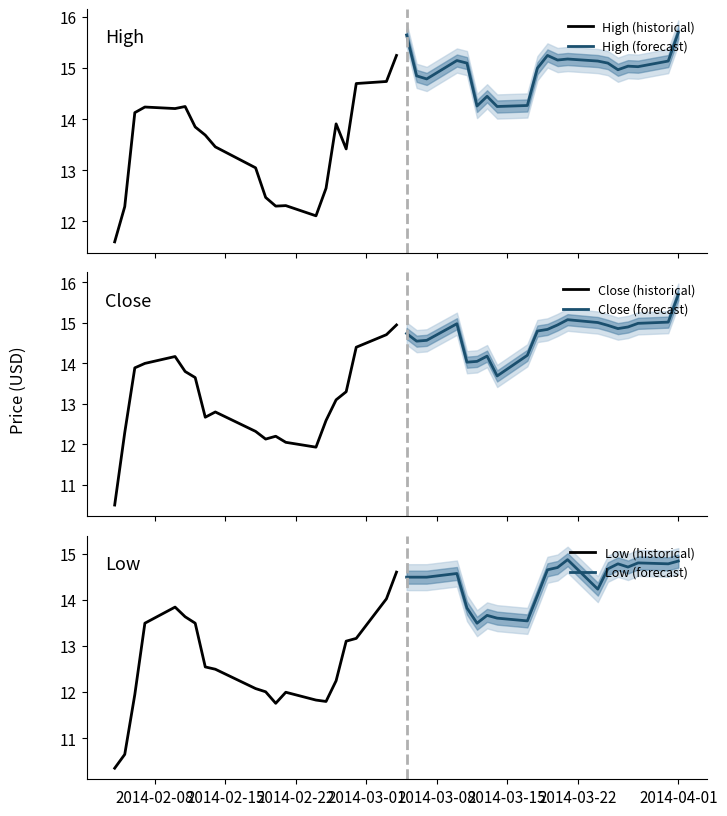

What is the highest value of the Low (historical) series?

14.6